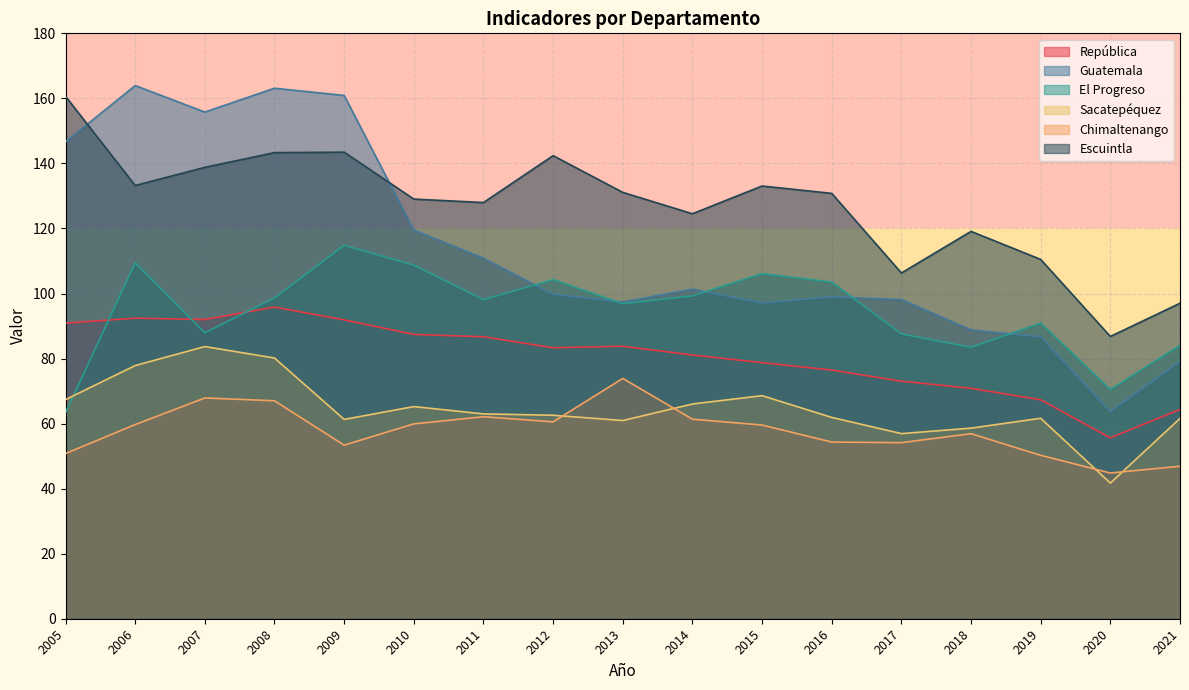

Reading right to left, transcribe all the data shown in this chart.

República: 2005=90.9	2006=92.4	2007=92.0	2008=95.8	2009=91.9	2010=87.4	2011=86.7	2012=83.3	2013=83.8	2014=81.1	2015=78.7	2016=76.5	2017=73.0	2018=70.9	2019=67.3	2020=55.6	2021=64.4
Guatemala: 2005=146.6	2006=163.9	2007=155.8	2008=163.1	2009=160.9	2010=119.5	2011=110.9	2012=99.8	2013=97.4	2014=101.3	2015=97.1	2016=99.0	2017=98.2	2018=88.8	2019=86.7	2020=63.7	2021=79.2
El Progreso: 2005=63.3	2006=109.5	2007=87.9	2008=98.6	2009=114.8	2010=108.7	2011=98.1	2012=104.3	2013=96.9	2014=99.3	2015=106.1	2016=103.5	2017=87.6	2018=83.5	2019=90.9	2020=70.5	2021=84.1
Sacatepéquez: 2005=67.4	2006=77.8	2007=83.7	2008=80.2	2009=61.3	2010=65.2	2011=63.0	2012=62.6	2013=60.9	2014=66.0	2015=68.6	2016=61.9	2017=56.9	2018=58.6	2019=61.6	2020=41.7	2021=61.6
Chimaltenango: 2005=50.8	2006=59.7	2007=67.9	2008=67.0	2009=53.4	2010=59.9	2011=62.1	2012=60.5	2013=73.9	2014=61.4	2015=59.6	2016=54.3	2017=54.1	2018=56.9	2019=50.2	2020=44.8	2021=46.9
Escuintla: 2005=160.6	2006=133.2	2007=138.8	2008=143.3	2009=143.5	2010=129.0	2011=128.0	2012=142.4	2013=131.1	2014=124.5	2015=133.1	2016=130.8	2017=106.3	2018=119.1	2019=110.5	2020=86.8	2021=97.0